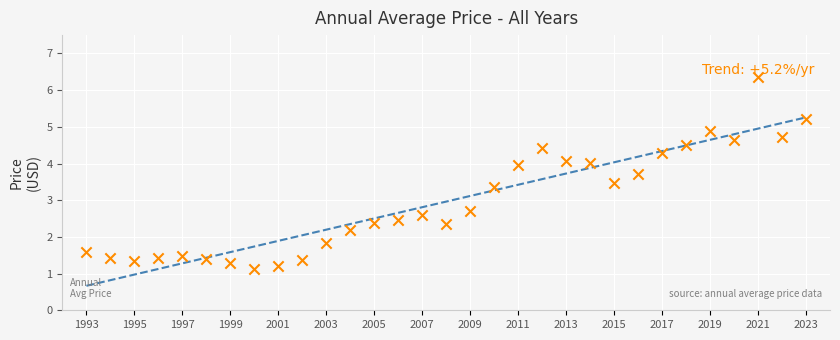

What is the range of Y values (max minus min)?

5.2